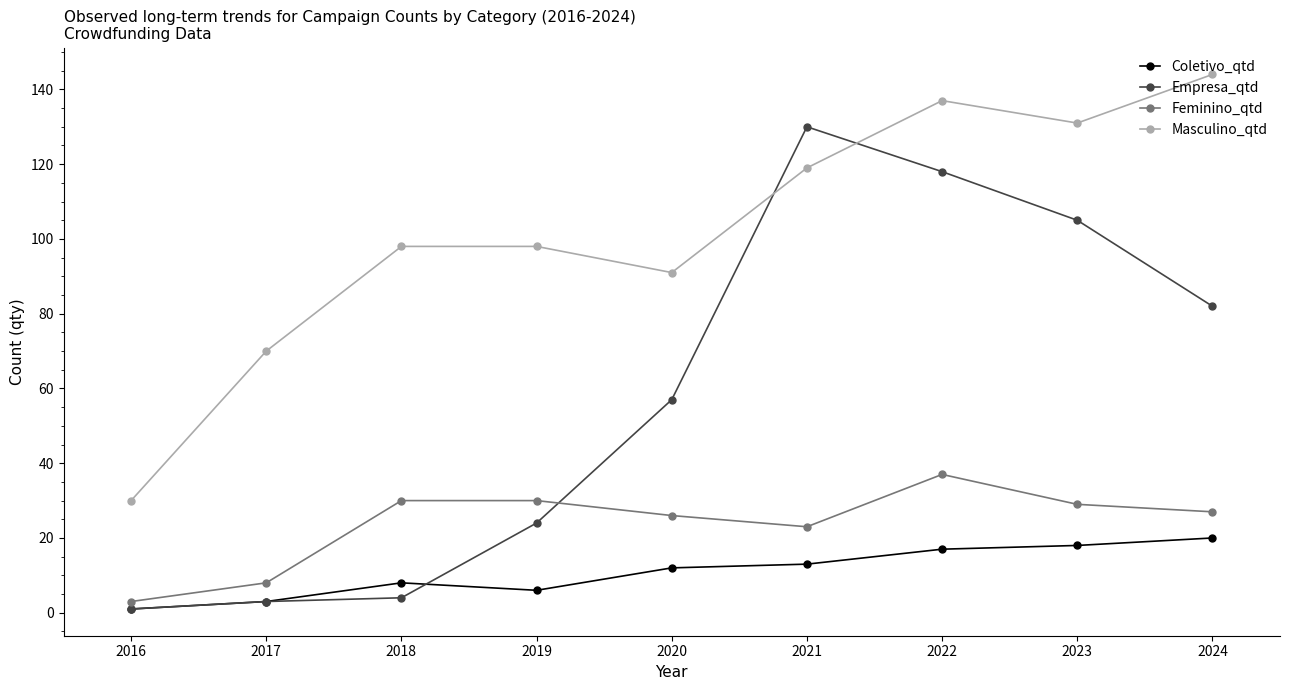

Is it true that Feminino_qtd equals 26 at 2020?

True